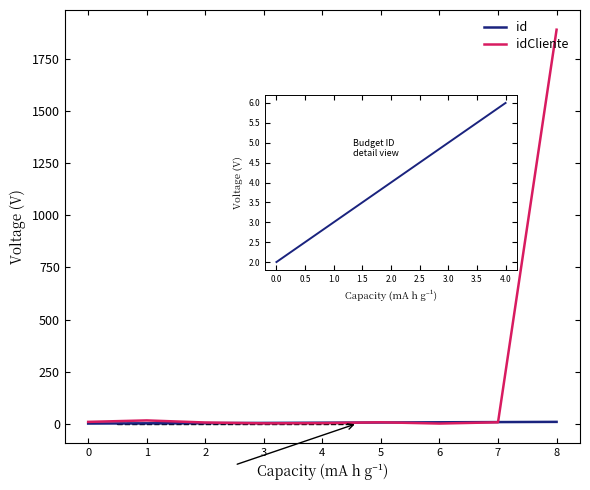

Which series has the largest total across all categories?

idCliente